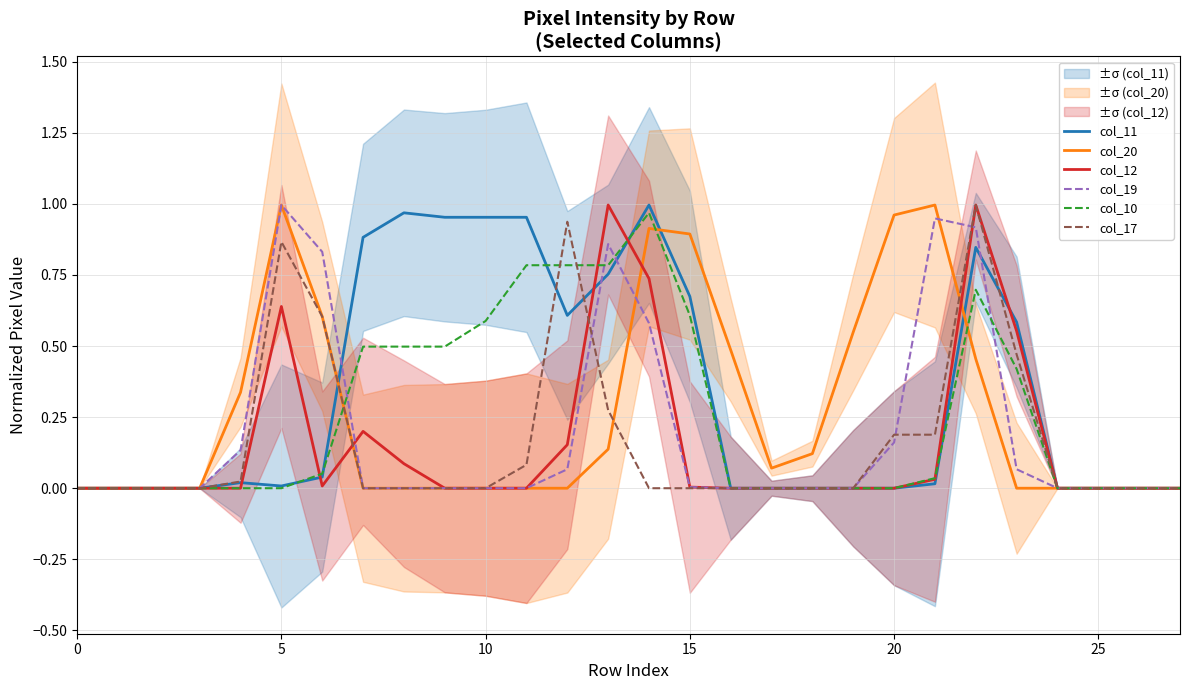

Which series has the largest range (max minus min)?

col_11